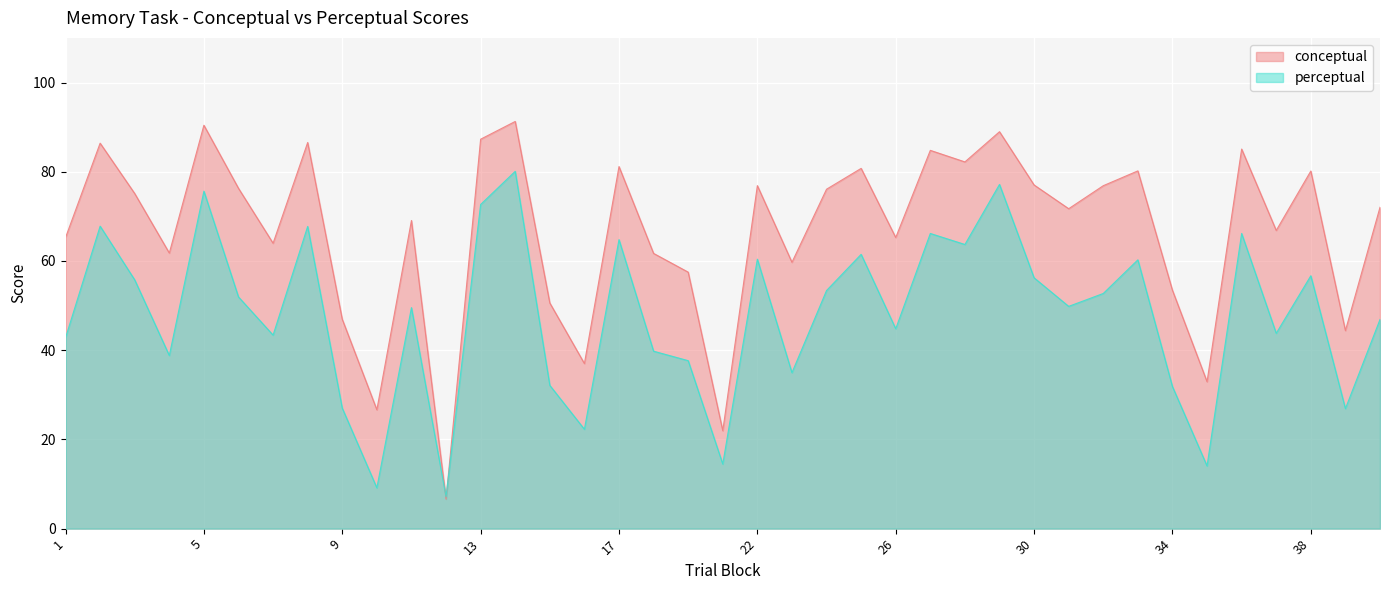

How many lines are shown in the chart?

2